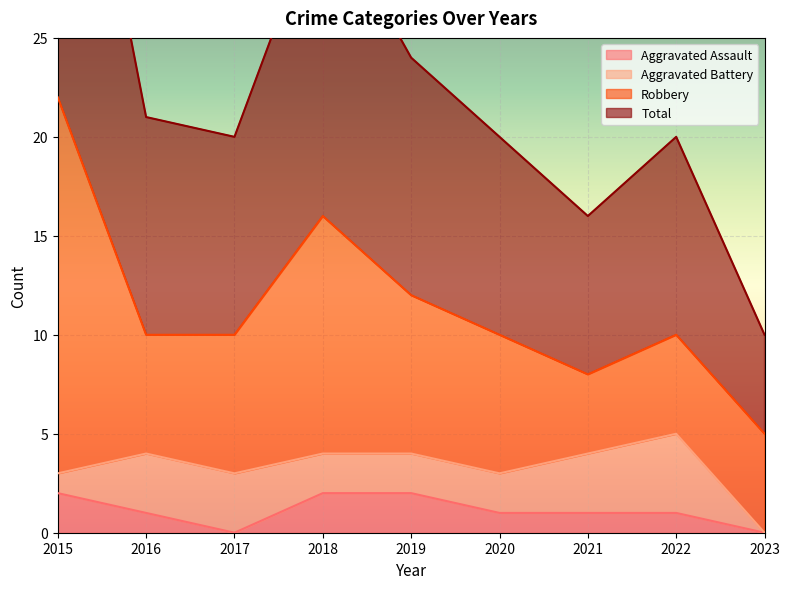

How many values in the Total series exceed 20?

4